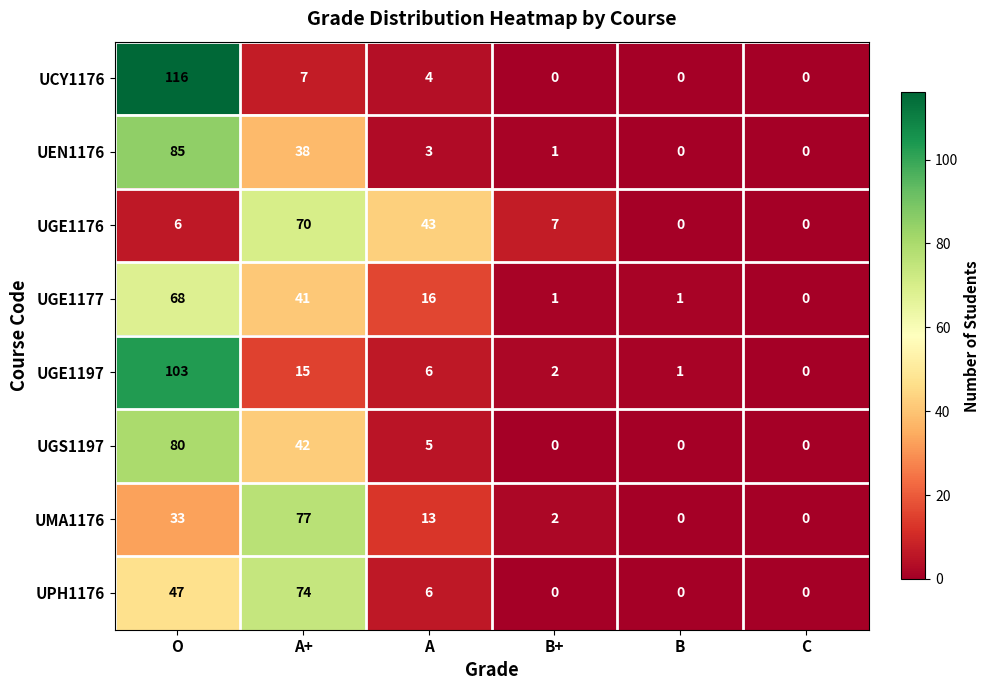

What is the sum of all UGE1176 values?

126